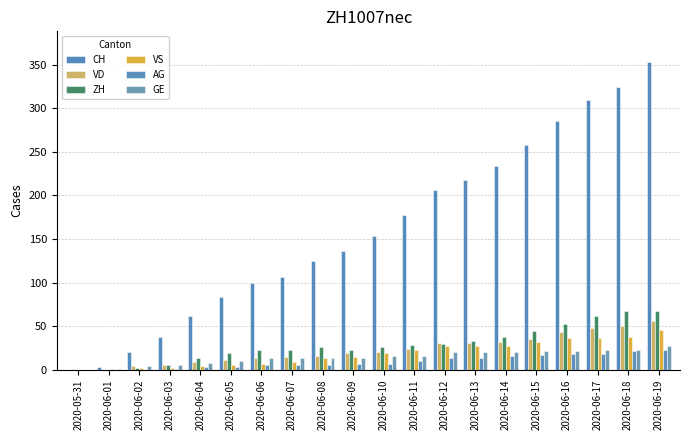

Which series changed the most between 2020-06-11 and 2020-06-17?

CH